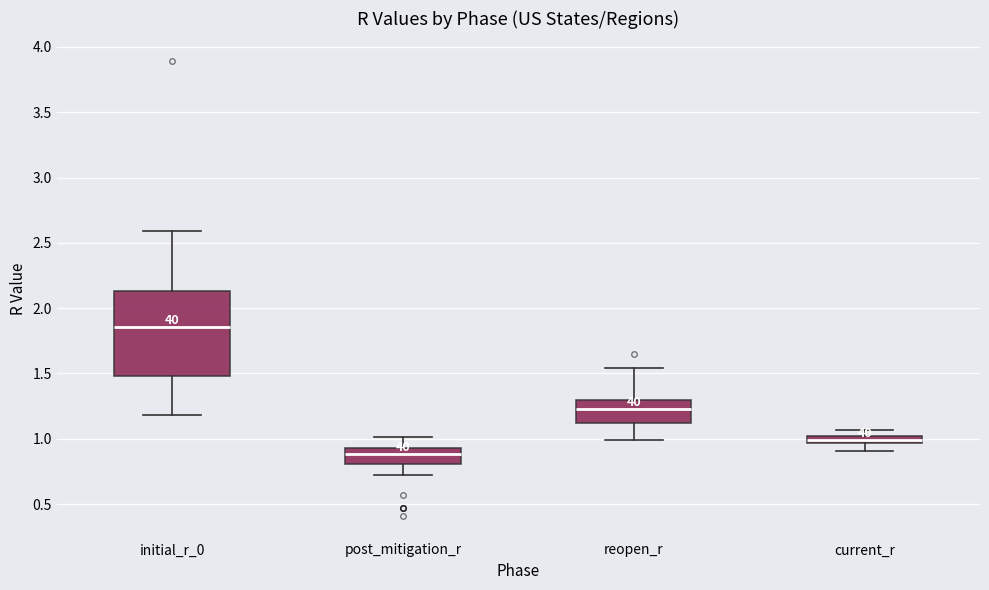

Where does the median line of the box for reopen_r sit on the y-axis? The values are not printed on the chart, so give them approximately, as read against the axis.

1.25